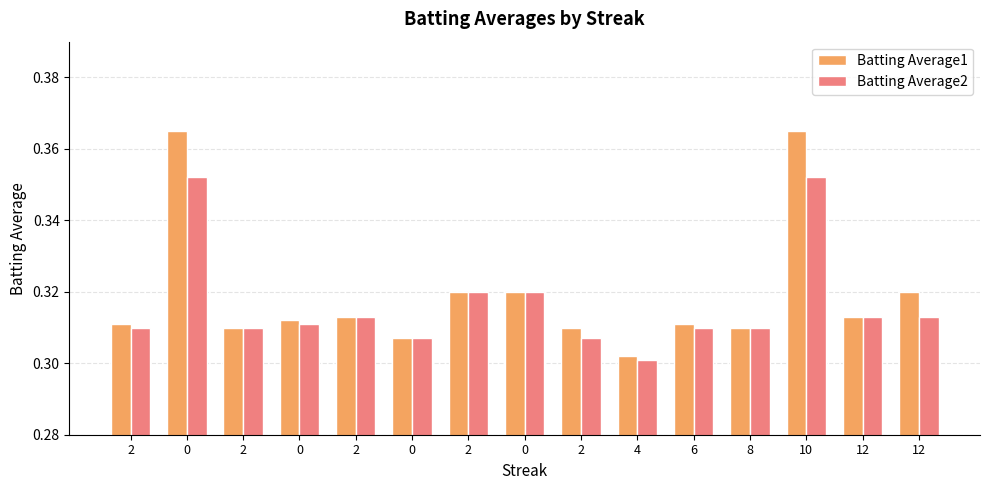

Are the bars grouped side by side (vs. stacked)?

Yes